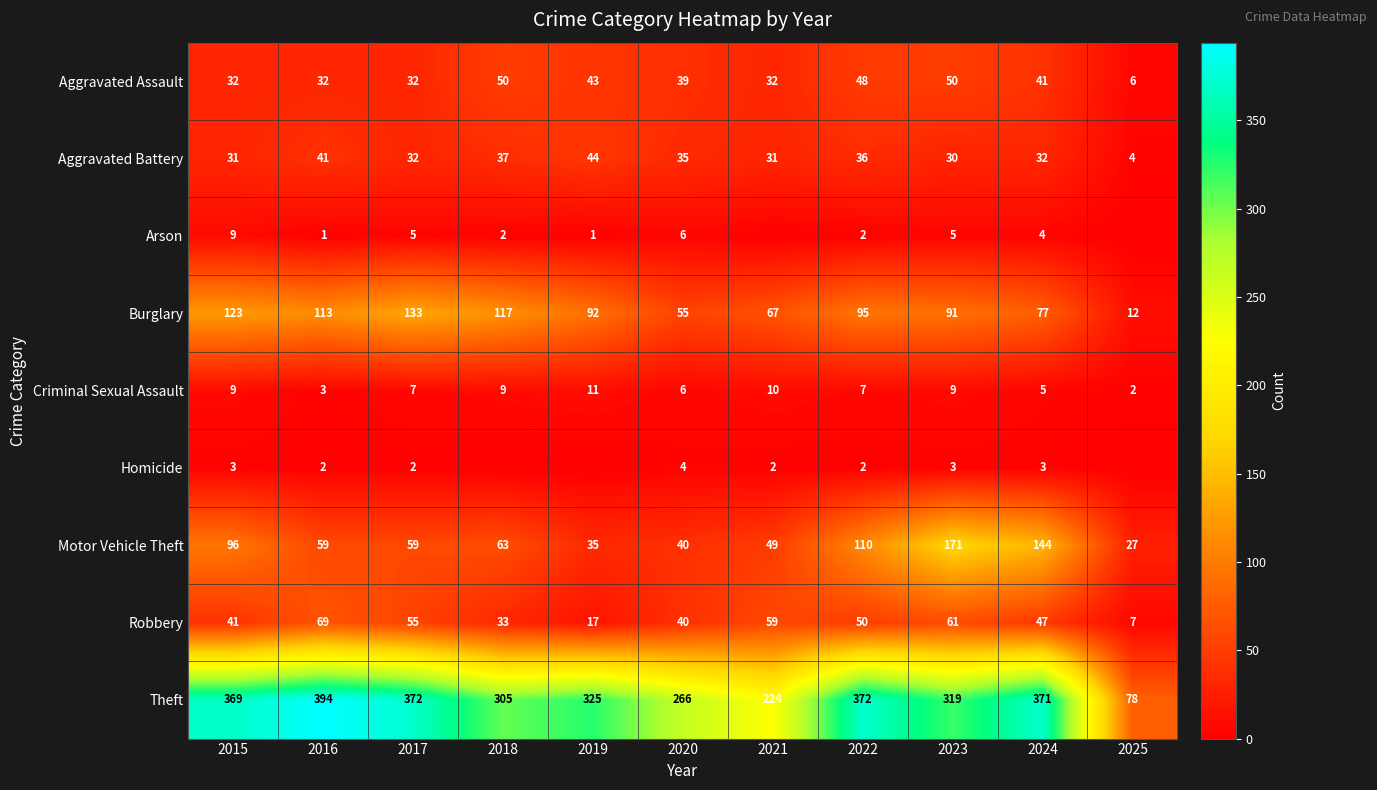

Which category has the lowest value across all series?

2021